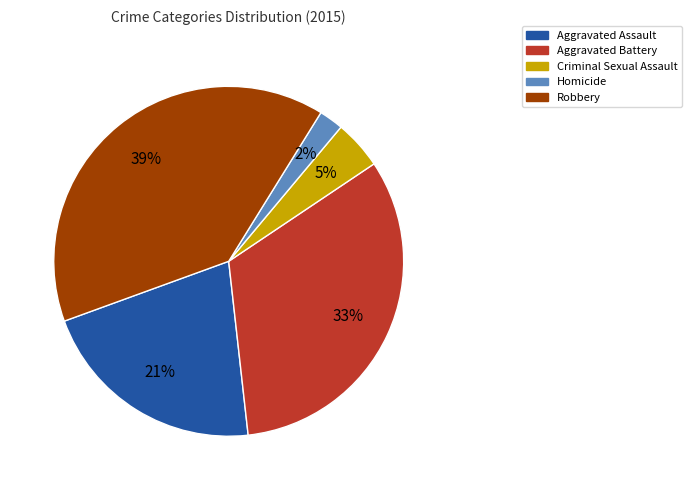

Does Homicide represent more than half of the total?

No